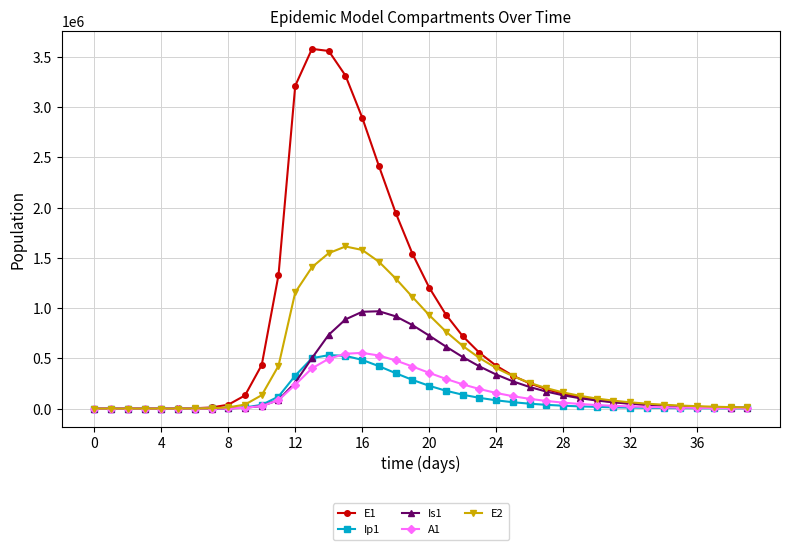

What is the maximum value shown in the chart?

3579795.7